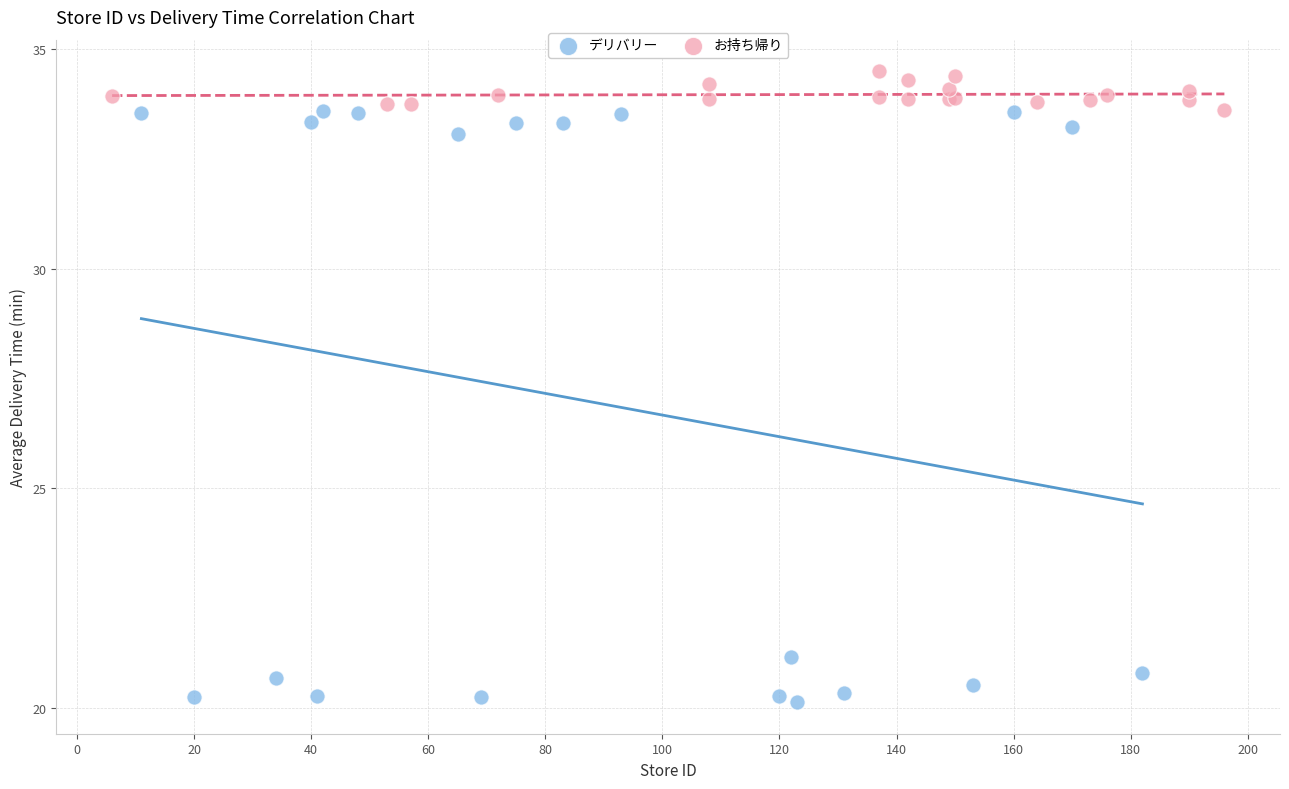

Which series has the largest Y range (max minus min)?

デリバリー